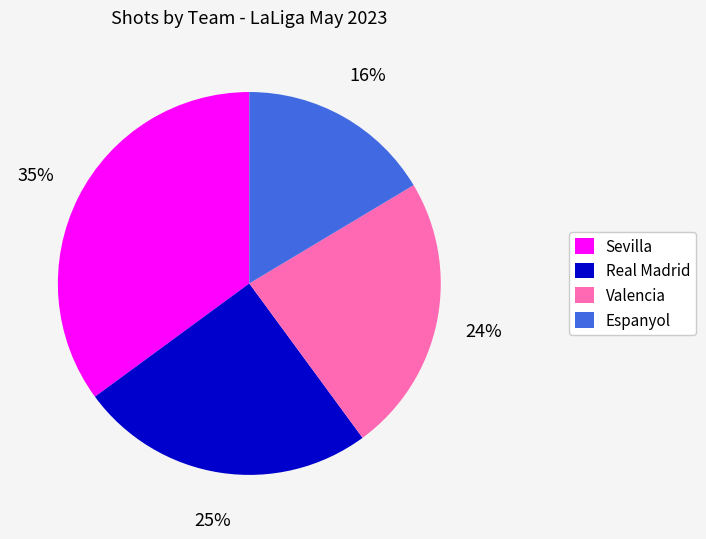

To the nearest percent, what is the combined percentage of Real Madrid and Valencia?

49%